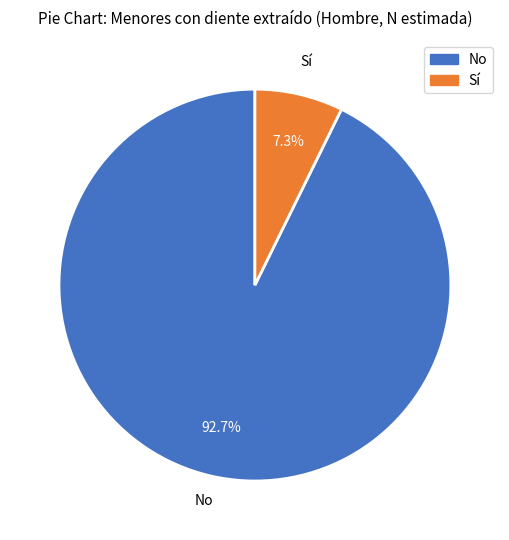

Does any single category account for the majority?

Yes